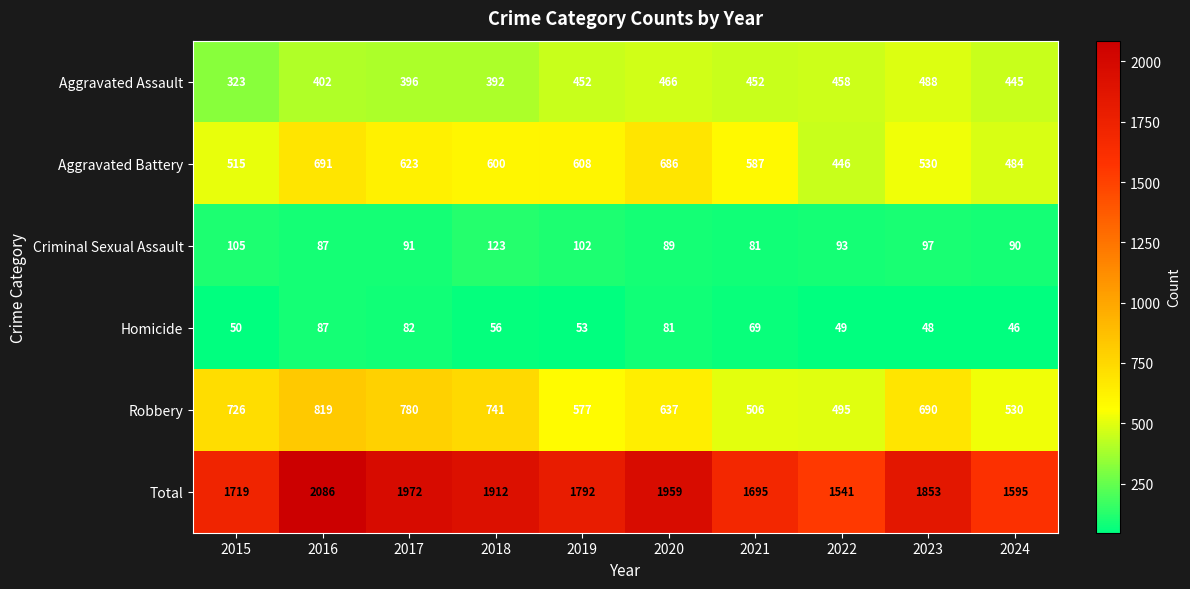

How many categories are shown in the chart?

10